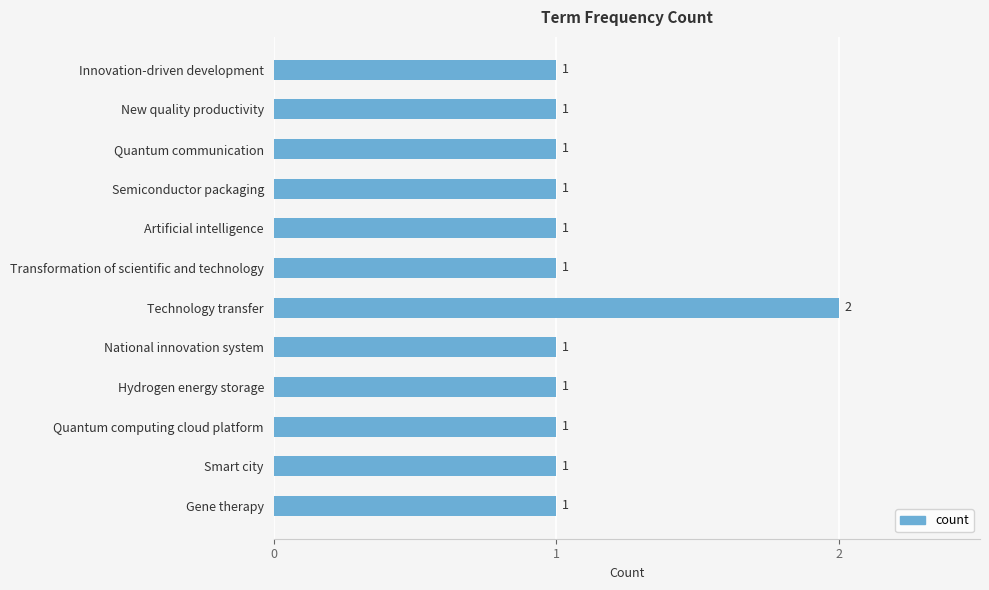

What is the average value?

1